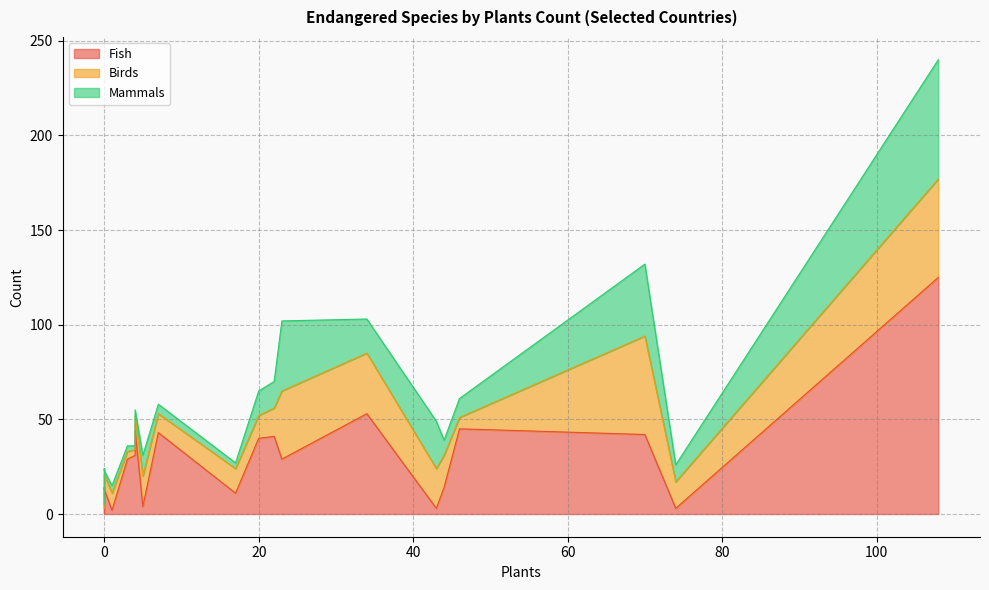

True or false: Mammals has a value of 6 at 1.

False